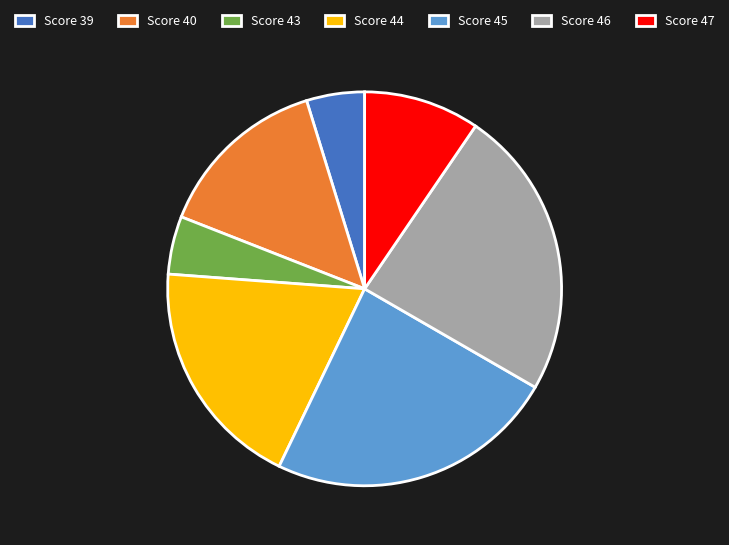

Combined, do Score 44 and Score 45 account for over 50%?

No